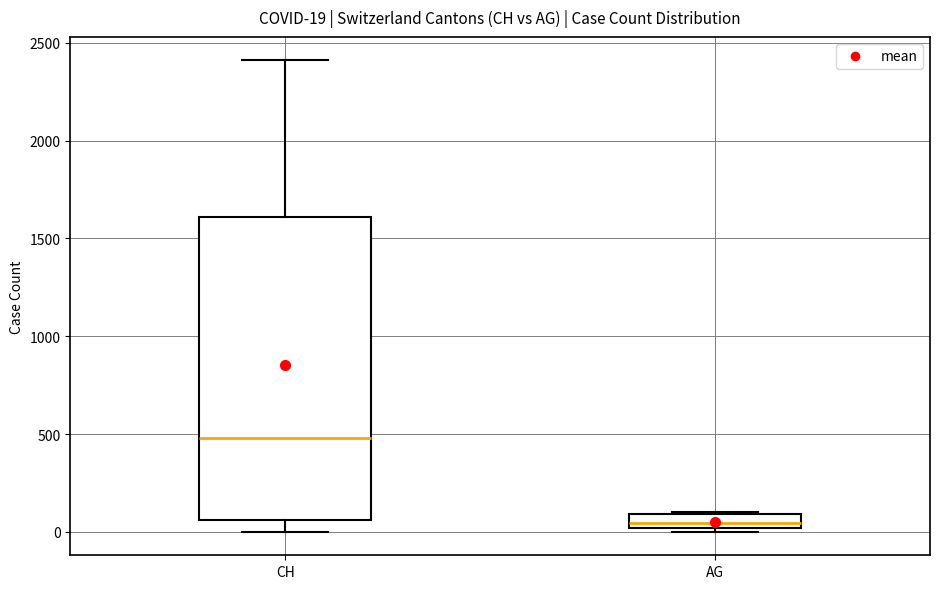

Which box has the lowest median line?

AG